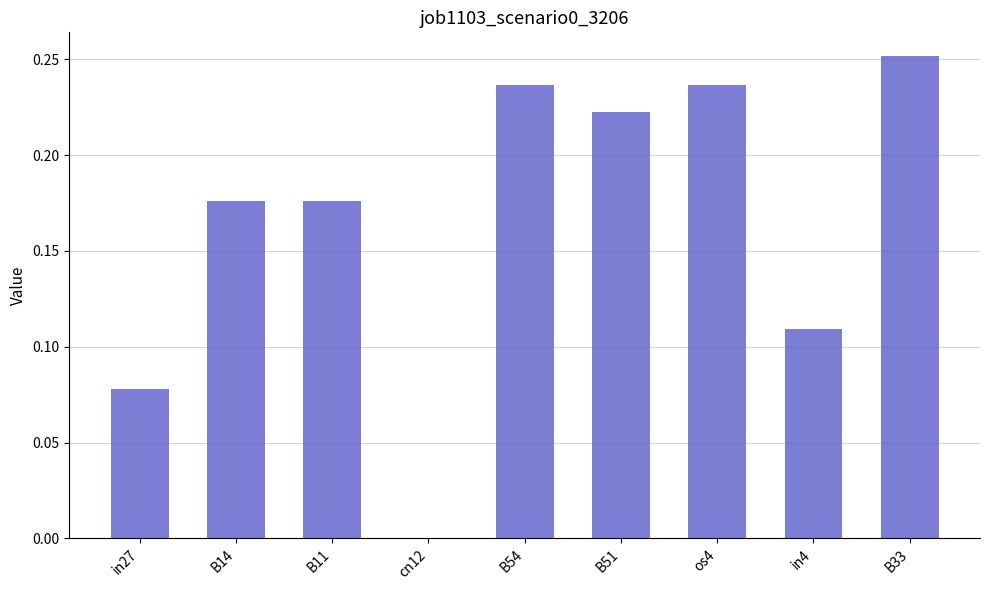

What is the sum of all values?

1.5